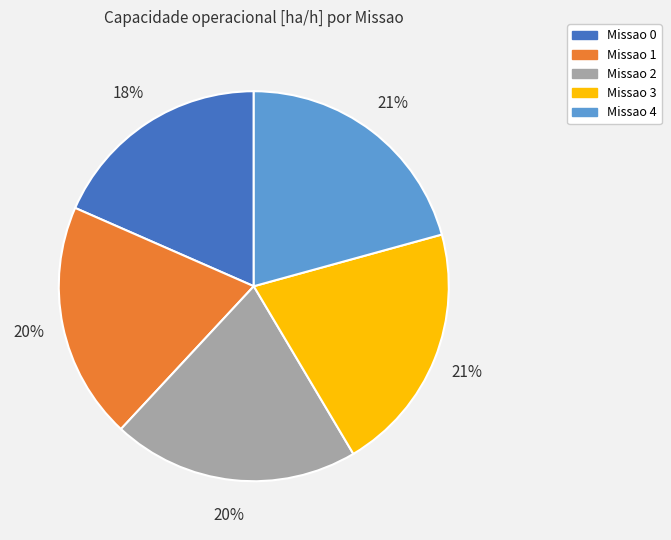

Does any single category account for the majority?

No